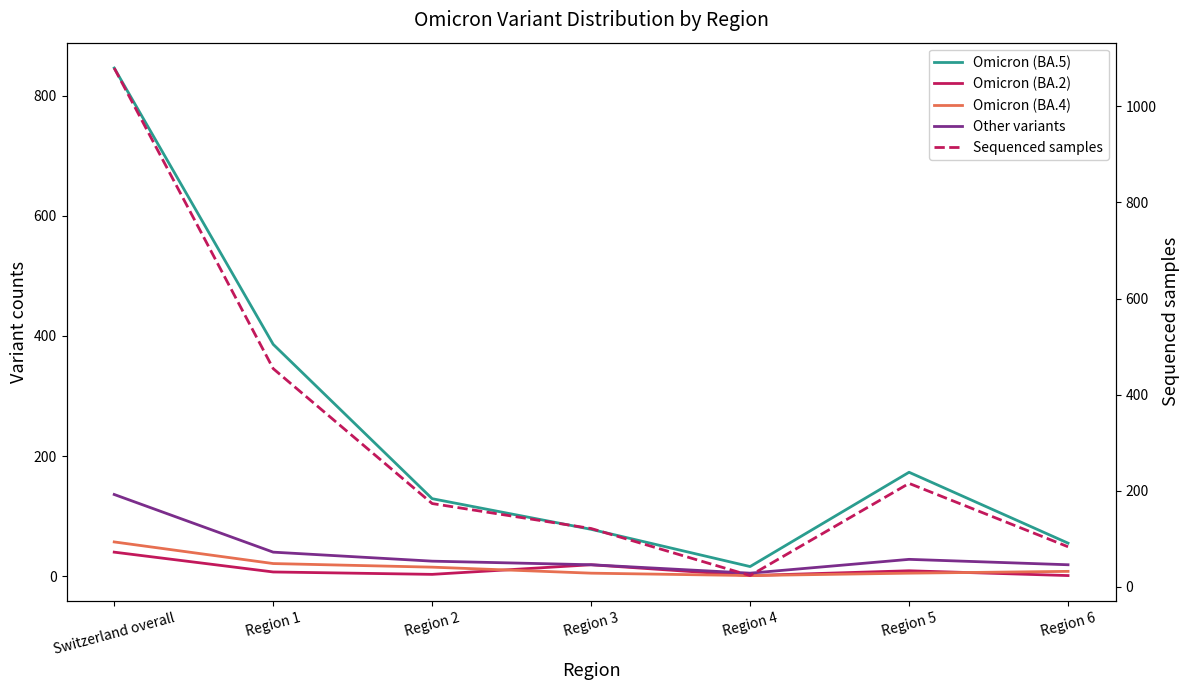

What is the difference between the maximum and minimum values in the Omicron (BA.2) series?

39